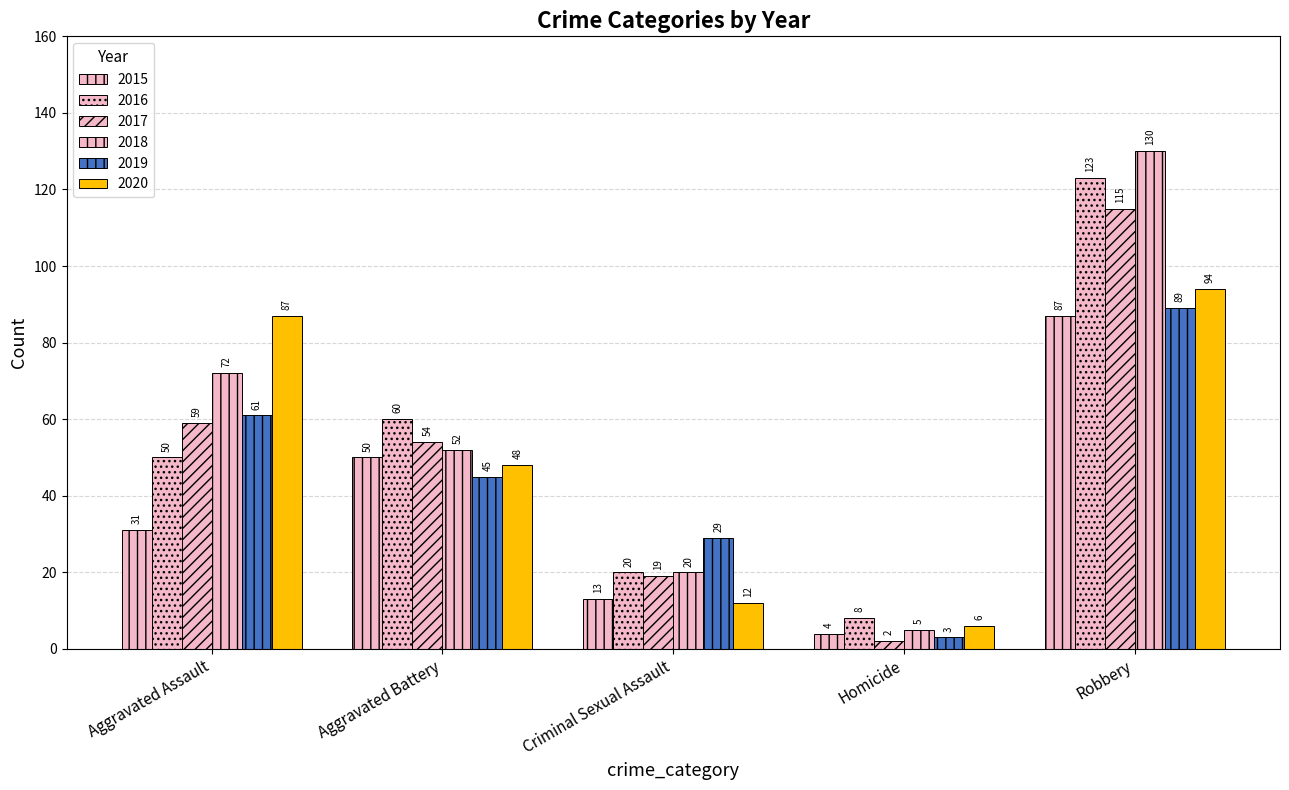

What is the minimum value for 2016?

8